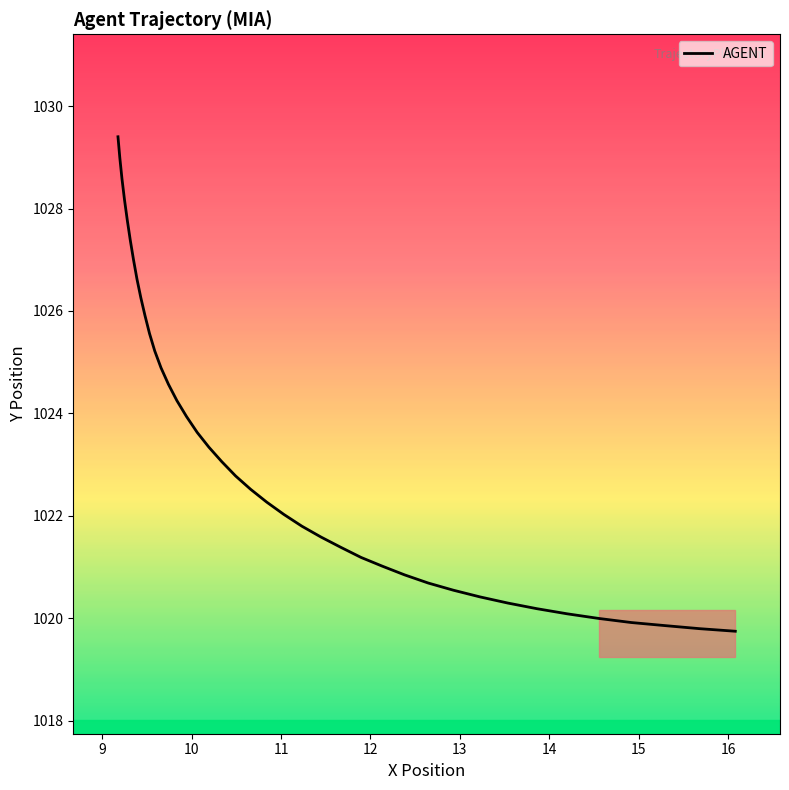

What is the maximum value shown in the chart?

1029.4